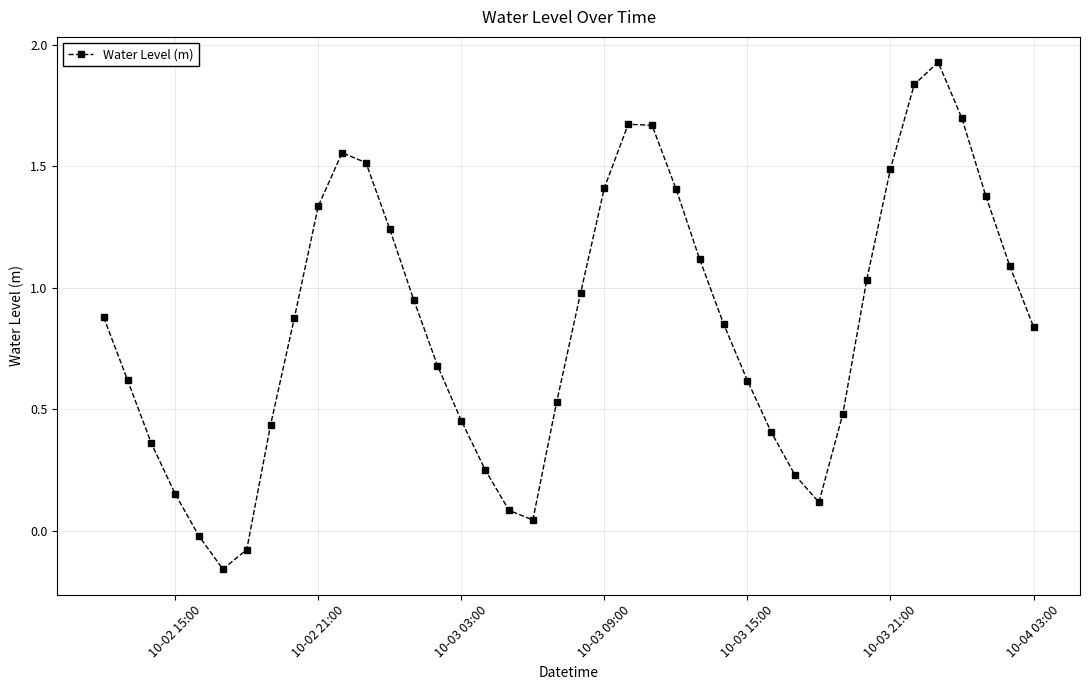

How many lines are shown in the chart?

1